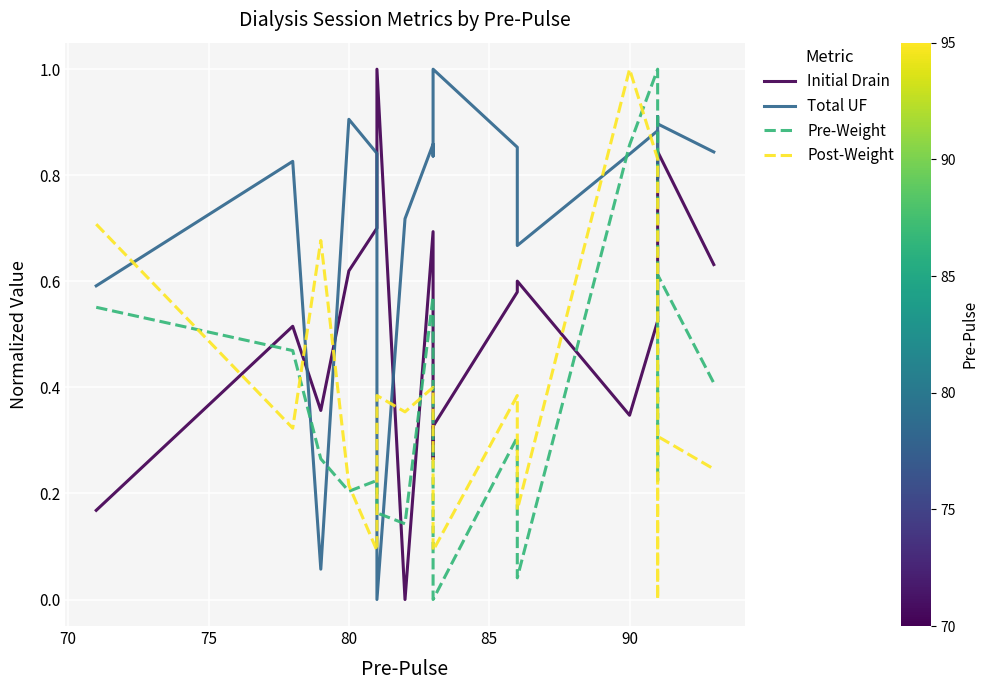

Which series has the largest range (max minus min)?

Initial Drain